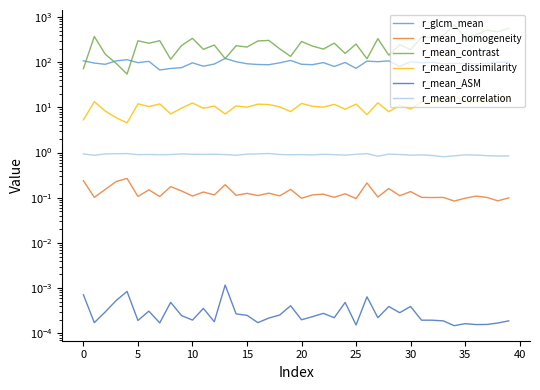

What is the sum of the r_glcm_mean values at 31 and 17?

185.0